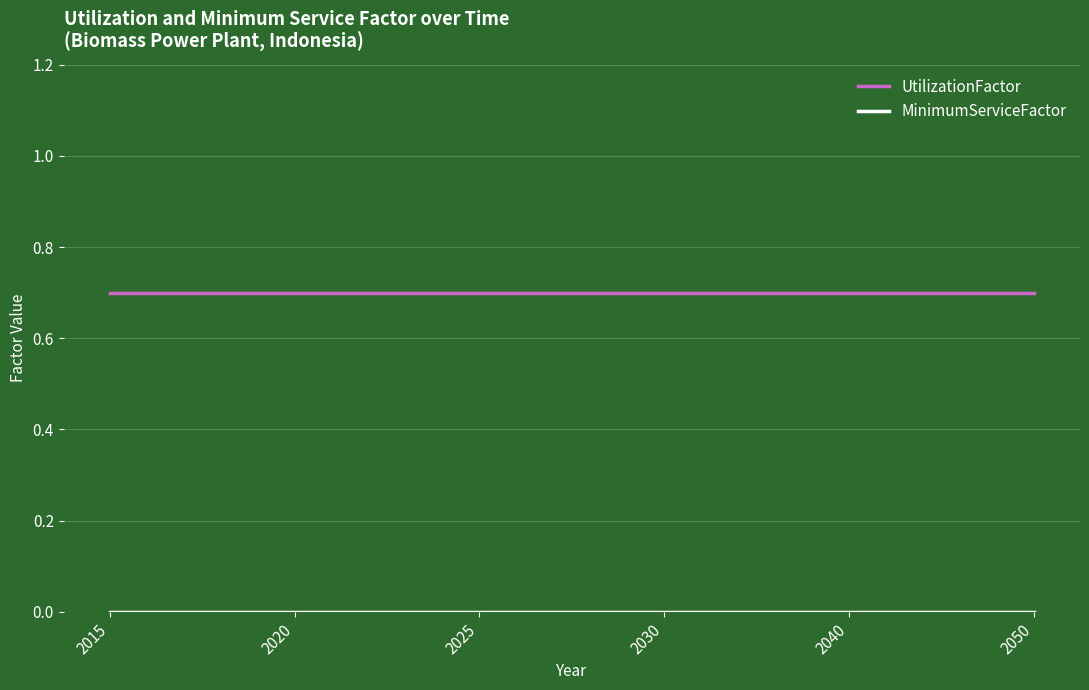

True or false: UtilizationFactor has a value of 1.0 at 2015.

False